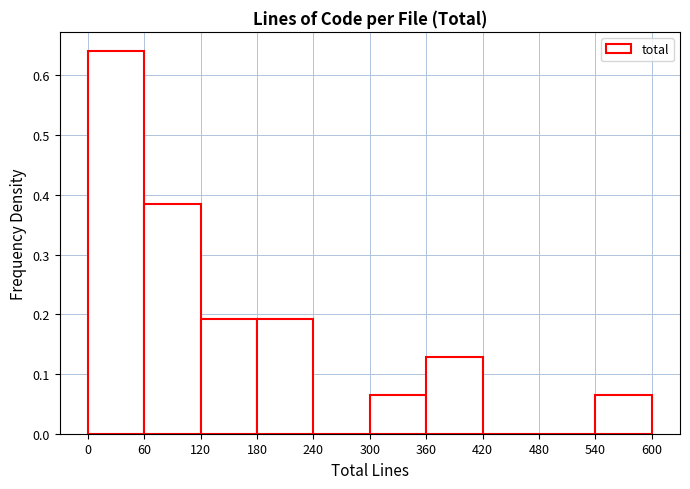

Reading left to right, list every bar in this chart as the range it spans on the x-axis followed by its height. The values are not printed on the chart, so give them approximately, as read against the axis.

0 to 60: 0.64
60 to 120: 0.38
120 to 180: 0.19
180 to 240: 0.19
240 to 300: 0
300 to 360: 0.06
360 to 420: 0.13
420 to 480: 0
480 to 540: 0
540 to 600: 0.06